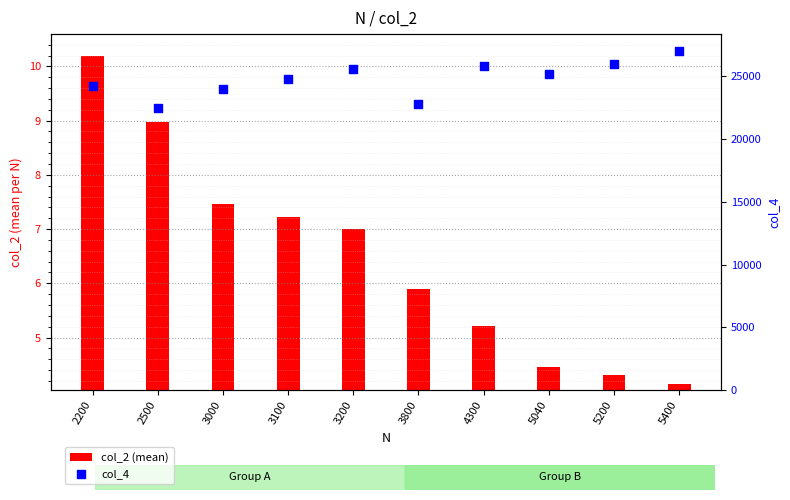

Is the value of col_4 at 3100 greater than the value of col_2 (mean) at 3200?

Yes